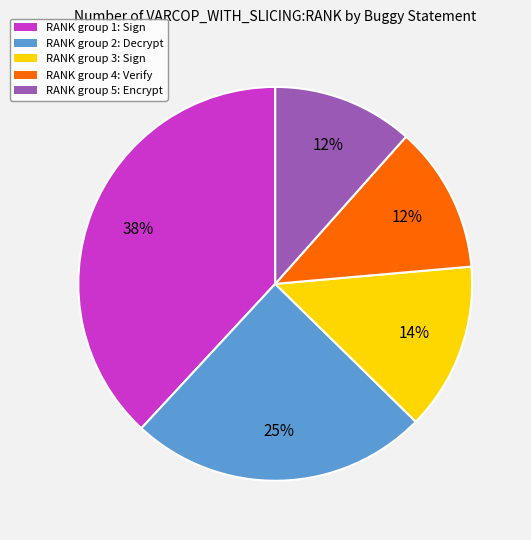

Which has a higher value, RANK group 1: Sign or RANK group 3: Sign?

RANK group 1: Sign